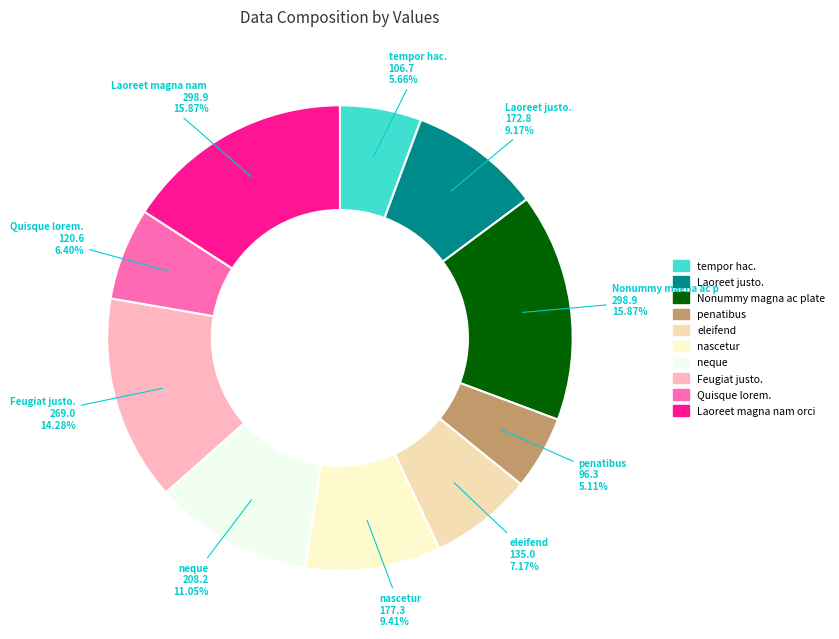

How many segments does this pie chart have?

10